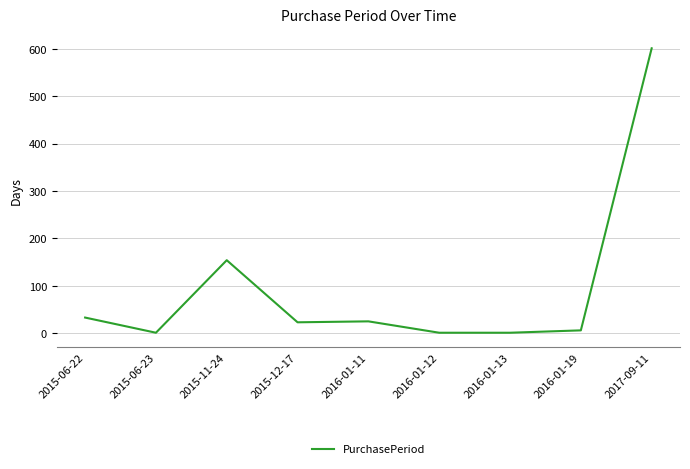

Which category has the highest value across all series?

2017-09-11